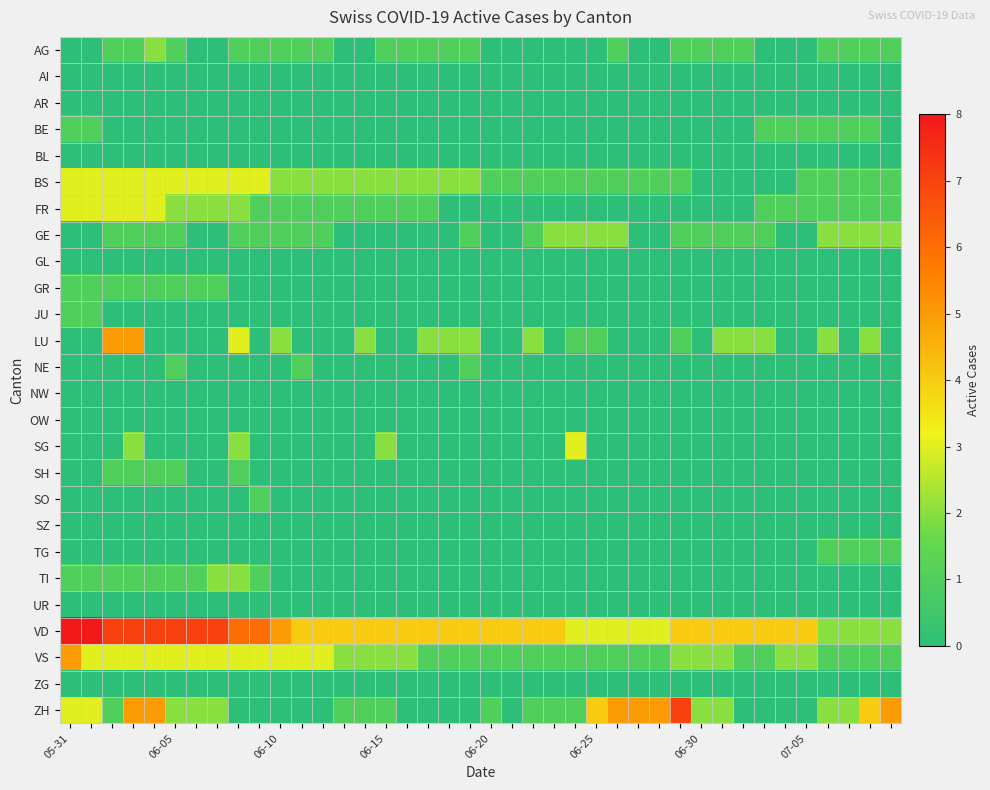

Reading left to right, extract all data points from this chart.

AG: 0	0	1	1	2	1	0	0	1	1	1	1	1	0	0	1	1	1	1	1	0	0	0	0	0	0	1	0	0	1	1	1	1	0	0	0	1	1	1	1
AI: 0	0	0	0	0	0	0	0	0	0	0	0	0	0	0	0	0	0	0	0	0	0	0	0	0	0	0	0	0	0	0	0	0	0	0	0	0	0	0	0
AR: 0	0	0	0	0	0	0	0	0	0	0	0	0	0	0	0	0	0	0	0	0	0	0	0	0	0	0	0	0	0	0	0	0	0	0	0	0	0	0	0
BE: 1	1	0	0	0	0	0	0	0	0	0	0	0	0	0	0	0	0	0	0	0	0	0	0	0	0	0	0	0	0	0	0	0	1	1	1	1	1	1	0
BL: 0	0	0	0	0	0	0	0	0	0	0	0	0	0	0	0	0	0	0	0	0	0	0	0	0	0	0	0	0	0	0	0	0	0	0	0	0	0	0	0
BS: 3	3	3	3	3	3	3	3	3	3	2	2	2	2	2	2	2	2	2	2	1	1	1	1	1	1	1	1	1	1	0	0	0	0	0	1	1	1	1	1
FR: 3	3	3	3	3	2	2	2	2	1	1	1	1	1	1	1	1	1	0	0	0	0	0	0	0	0	0	0	0	0	0	0	0	1	1	1	1	1	1	1
GE: 0	0	1	1	1	1	0	0	1	1	1	1	1	0	0	0	0	0	0	1	0	0	1	2	2	2	2	0	0	1	1	1	1	1	0	0	2	2	2	2
GL: 0	0	0	0	0	0	0	0	0	0	0	0	0	0	0	0	0	0	0	0	0	0	0	0	0	0	0	0	0	0	0	0	0	0	0	0	0	0	0	0
GR: 1	1	1	1	1	1	1	1	0	0	0	0	0	0	0	0	0	0	0	0	0	0	0	0	0	0	0	0	0	0	0	0	0	0	0	0	0	0	0	0
JU: 1	1	0	0	0	0	0	0	0	0	0	0	0	0	0	0	0	0	0	0	0	0	0	0	0	0	0	0	0	0	0	0	0	0	0	0	0	0	0	0
LU: 0	0	5	5	0	0	0	0	3	0	2	0	0	0	2	0	0	2	2	2	0	0	2	0	1	1	0	0	0	1	0	2	2	2	0	0	2	0	2	0
NE: 0	0	0	0	0	1	0	0	0	0	0	1	0	0	0	0	0	0	0	1	0	0	0	0	0	0	0	0	0	0	0	0	0	0	0	0	0	0	0	0
NW: 0	0	0	0	0	0	0	0	0	0	0	0	0	0	0	0	0	0	0	0	0	0	0	0	0	0	0	0	0	0	0	0	0	0	0	0	0	0	0	0
OW: 0	0	0	0	0	0	0	0	0	0	0	0	0	0	0	0	0	0	0	0	0	0	0	0	0	0	0	0	0	0	0	0	0	0	0	0	0	0	0	0
SG: 0	0	0	2	0	0	0	0	2	0	0	0	0	0	0	2	0	0	0	0	0	0	0	0	3	0	0	0	0	0	0	0	0	0	0	0	0	0	0	0
SH: 0	0	1	1	1	1	0	0	1	0	0	0	0	0	0	0	0	0	0	0	0	0	0	0	0	0	0	0	0	0	0	0	0	0	0	0	0	0	0	0
SO: 0	0	0	0	0	0	0	0	0	1	0	0	0	0	0	0	0	0	0	0	0	0	0	0	0	0	0	0	0	0	0	0	0	0	0	0	0	0	0	0
SZ: 0	0	0	0	0	0	0	0	0	0	0	0	0	0	0	0	0	0	0	0	0	0	0	0	0	0	0	0	0	0	0	0	0	0	0	0	0	0	0	0
TG: 0	0	0	0	0	0	0	0	0	0	0	0	0	0	0	0	0	0	0	0	0	0	0	0	0	0	0	0	0	0	0	0	0	0	0	0	1	1	1	1
TI: 1	1	1	1	1	1	1	2	2	1	0	0	0	0	0	0	0	0	0	0	0	0	0	0	0	0	0	0	0	0	0	0	0	0	0	0	0	0	0	0
UR: 0	0	0	0	0	0	0	0	0	0	0	0	0	0	0	0	0	0	0	0	0	0	0	0	0	0	0	0	0	0	0	0	0	0	0	0	0	0	0	0
VD: 8	8	7	7	7	7	7	7	6	6	5	4	4	4	4	4	4	4	4	4	4	4	4	4	3	3	3	3	3	4	4	4	4	4	4	4	2	2	2	2
VS: 5	3	3	3	3	3	3	3	3	3	3	3	3	2	2	2	2	1	1	1	1	1	1	1	1	1	1	1	1	2	2	2	1	1	2	2	1	1	1	1
ZG: 0	0	0	0	0	0	0	0	0	0	0	0	0	0	0	0	0	0	0	0	0	0	0	0	0	0	0	0	0	0	0	0	0	0	0	0	0	0	0	0
ZH: 3	3	1	5	5	2	2	2	0	0	0	0	0	1	1	1	0	0	0	0	1	0	1	1	1	4	5	5	5	7	2	2	0	0	0	0	2	2	4	5